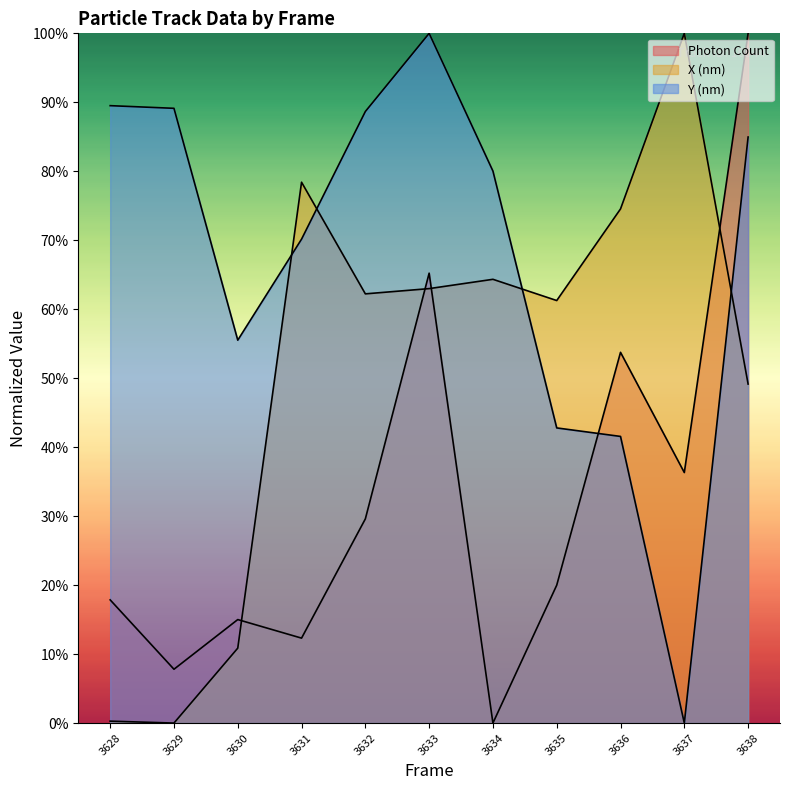

Does the chart display data point markers on the line(s)?

No